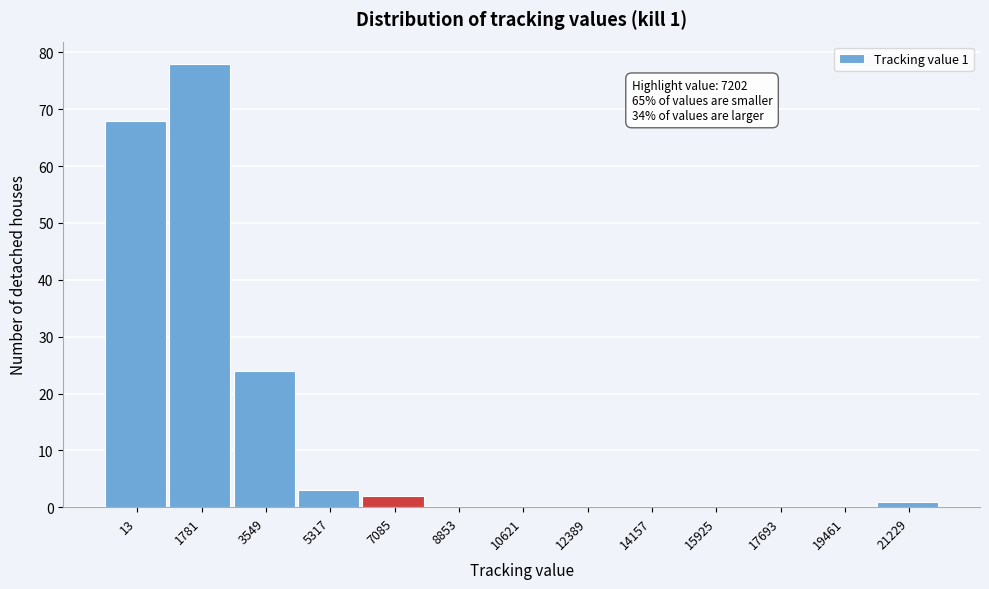

Reading left to right, extract all data points from this chart.

13=68	1781=78	3549=24	5317=3	7085=2	8853=0	10621=0	12389=0	14157=0	15925=0	17693=0	19461=0	21229=1